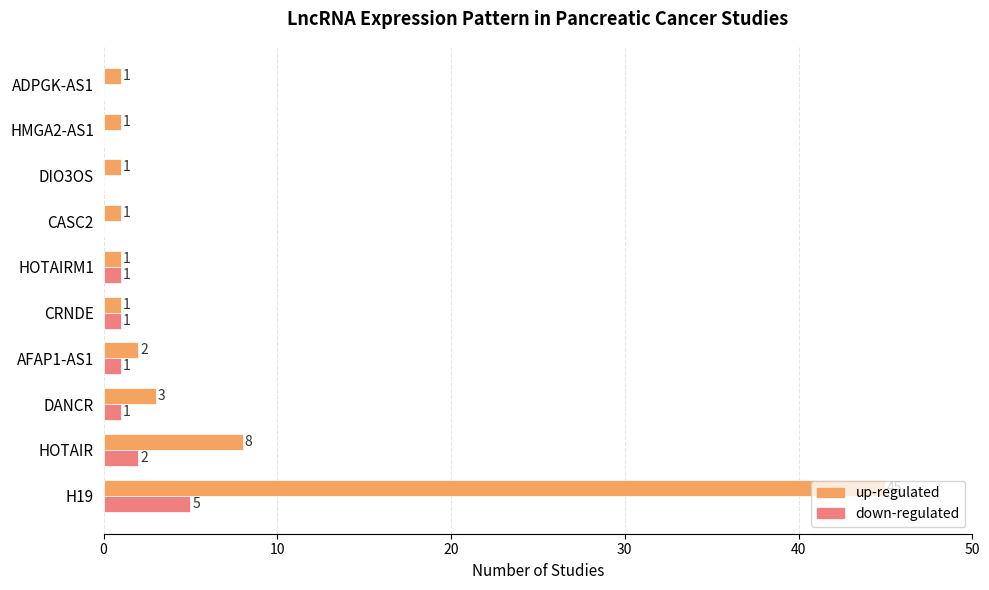

The down-regulated series shows 0 at CASC2. True or false?

True